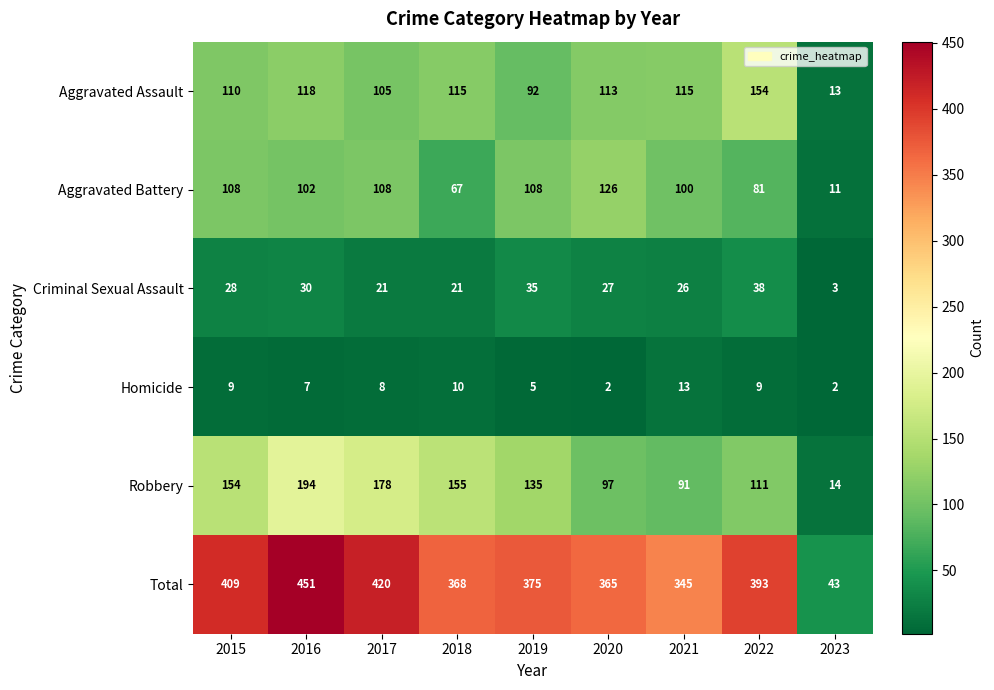

What is the difference between the maximum and minimum values in the Robbery series?

180